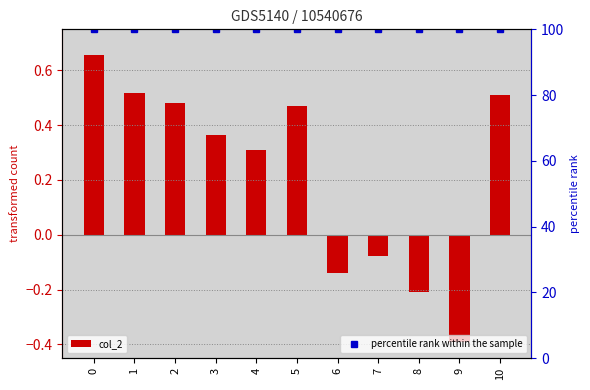

At how many categories does at least one series exceed 24?

11